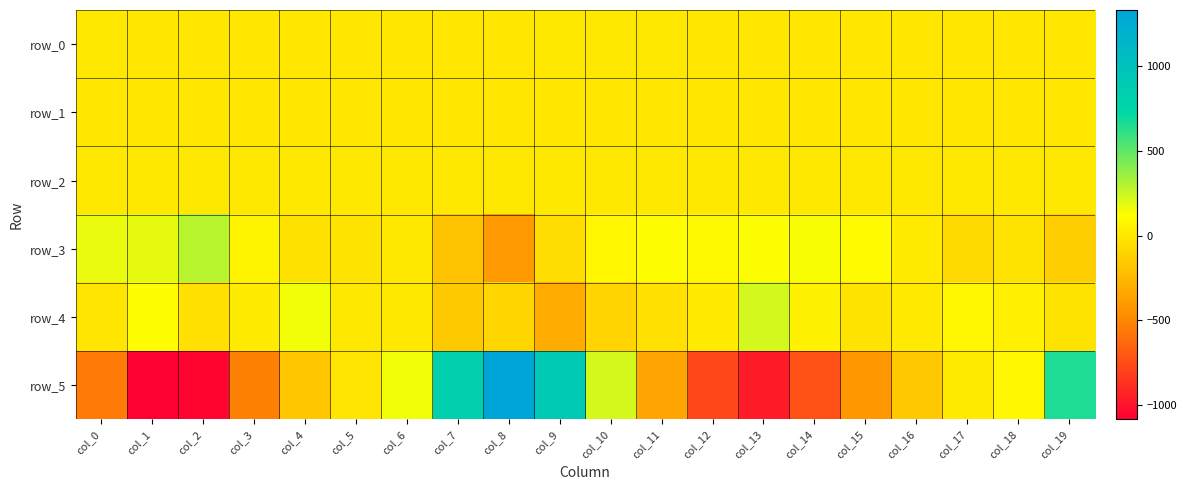

What is the spread (max minus min) of values at col_8?

1730.3